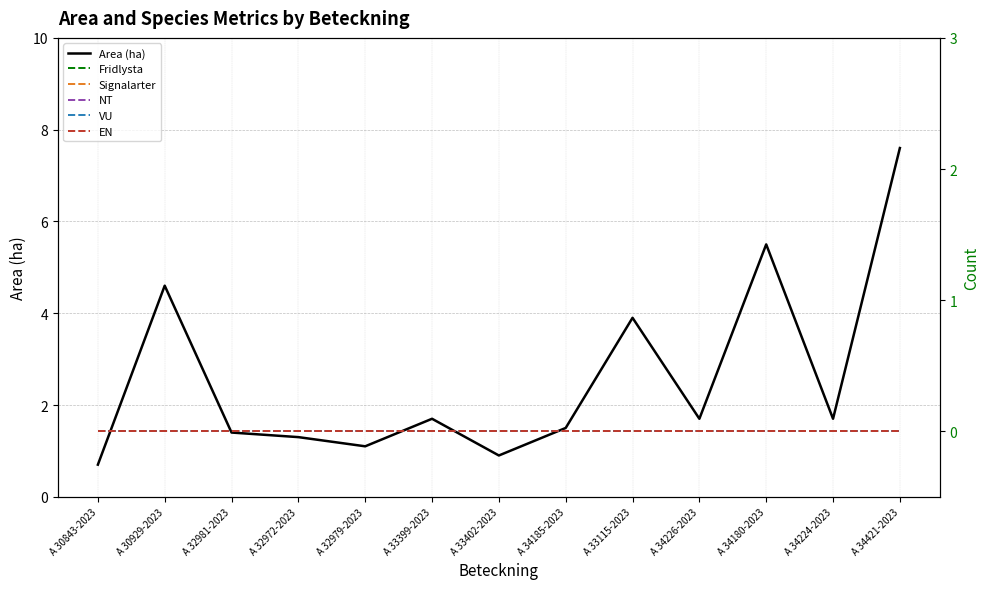

Between A 32972-2023 and A 33399-2023, which series saw the biggest shift?

Area (ha)